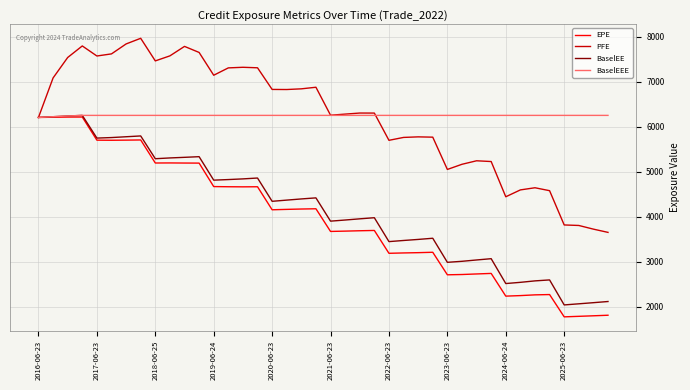

What is the smallest value displayed?

1771.4